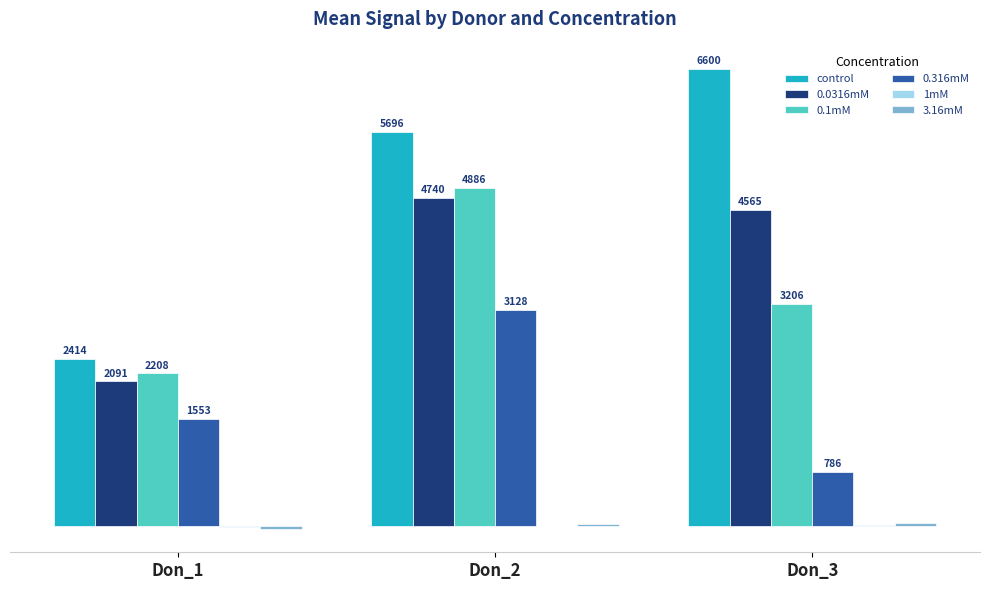

Which series has the largest total across all categories?

control